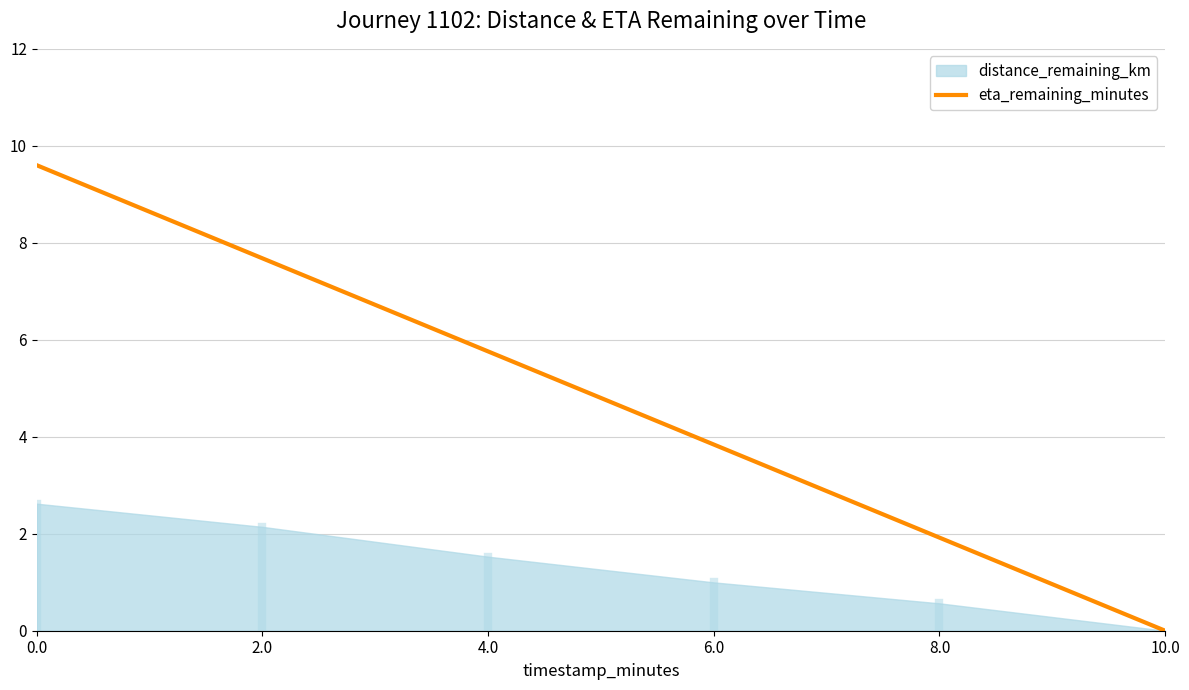

True or false: the data has more than 0 interior local peaks.

False